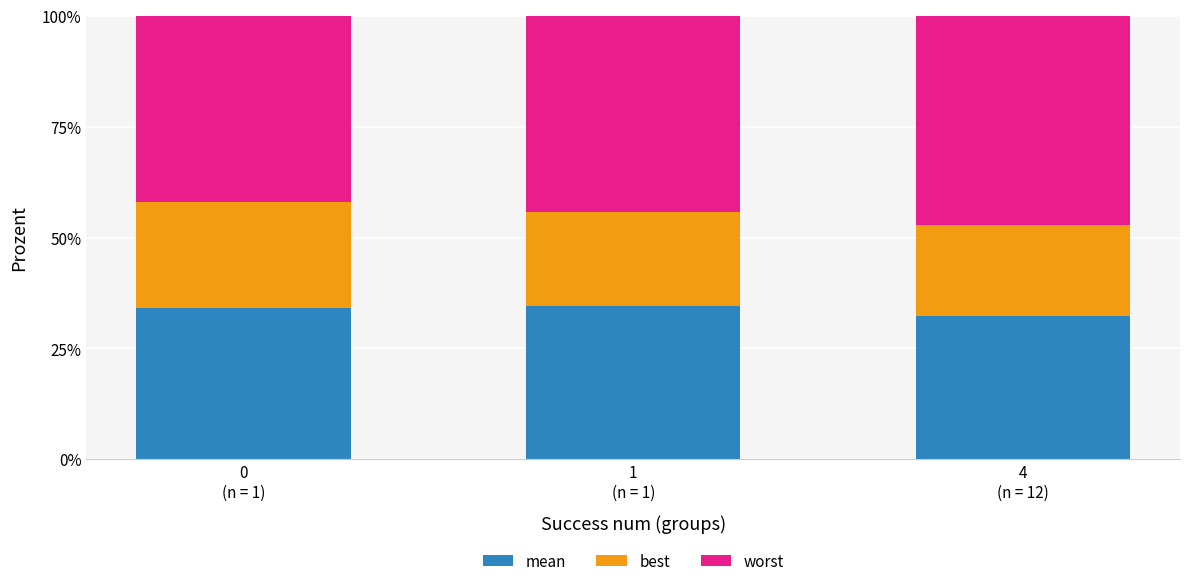

Rank the series by their maximum value, from highest to lowest.

worst, mean, best